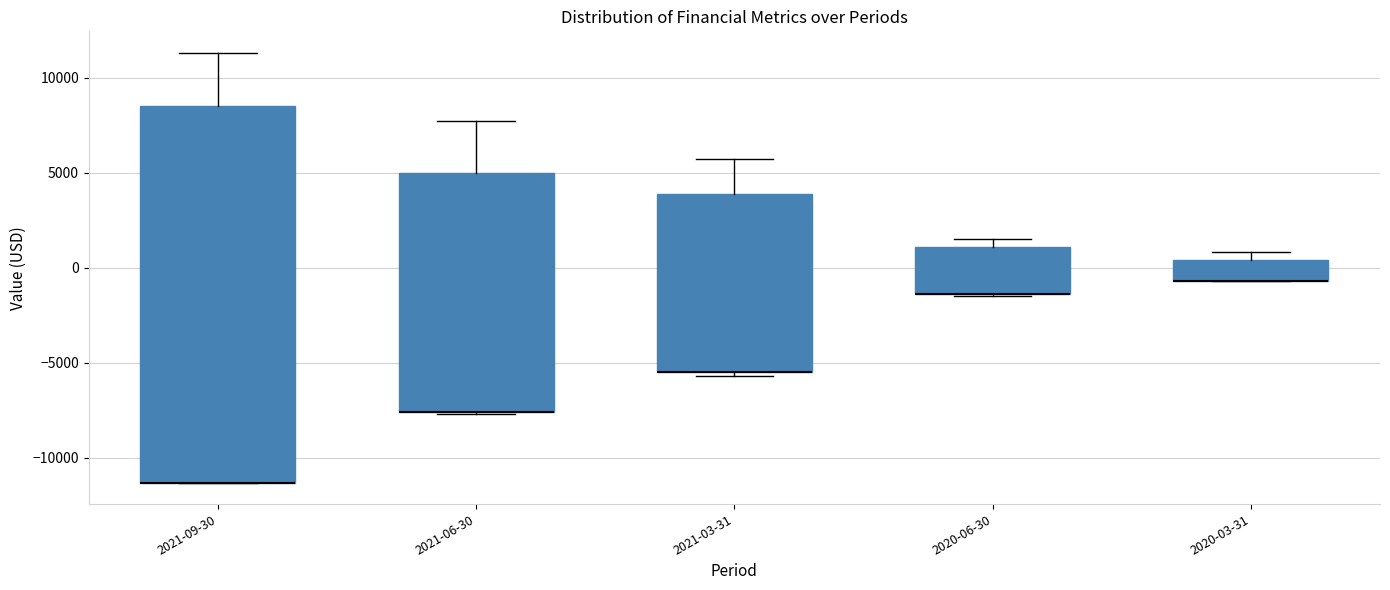

Which box is the tallest, from its lower edge to its upper edge?

2021-09-30